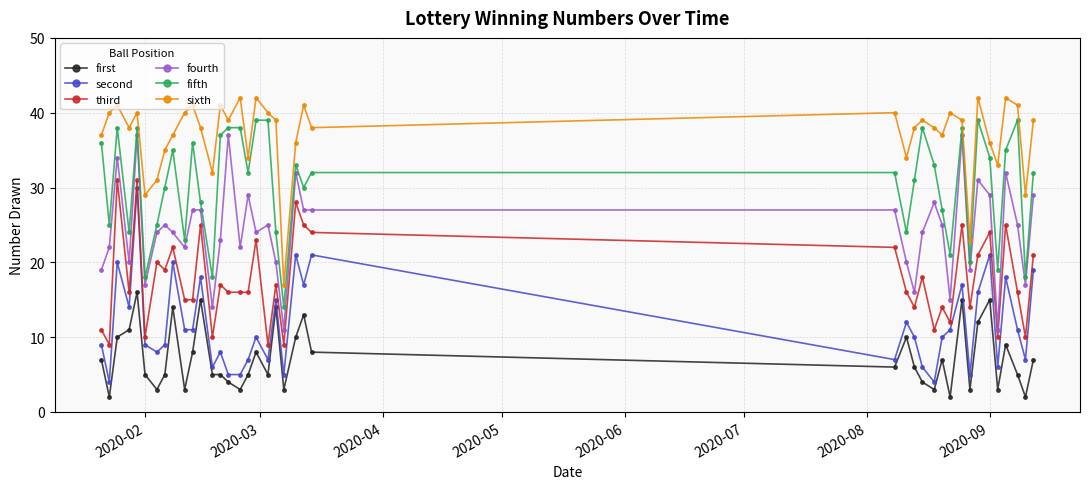

At how many categories does at least one series exceed 39?

15